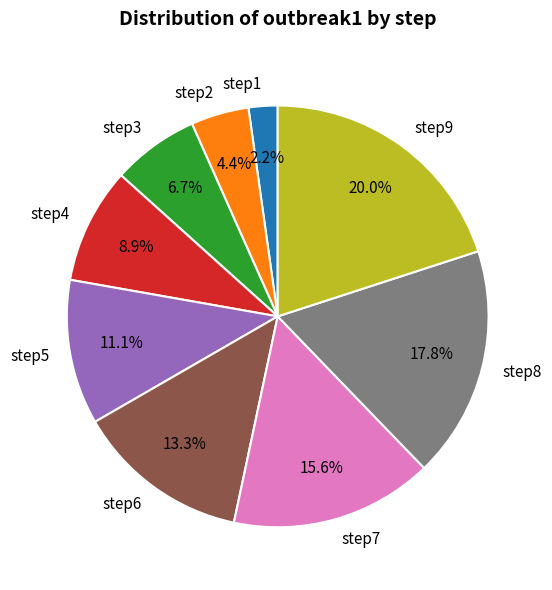

How many slices are in this pie chart?

9